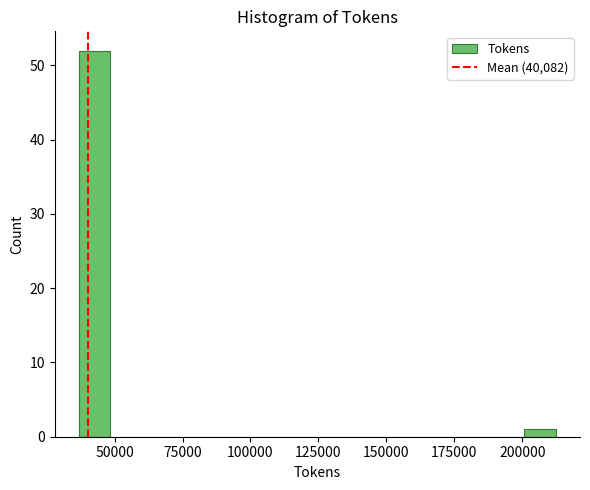

Read against the x-axis, roughly where is the centre of the tallest bar?

45000